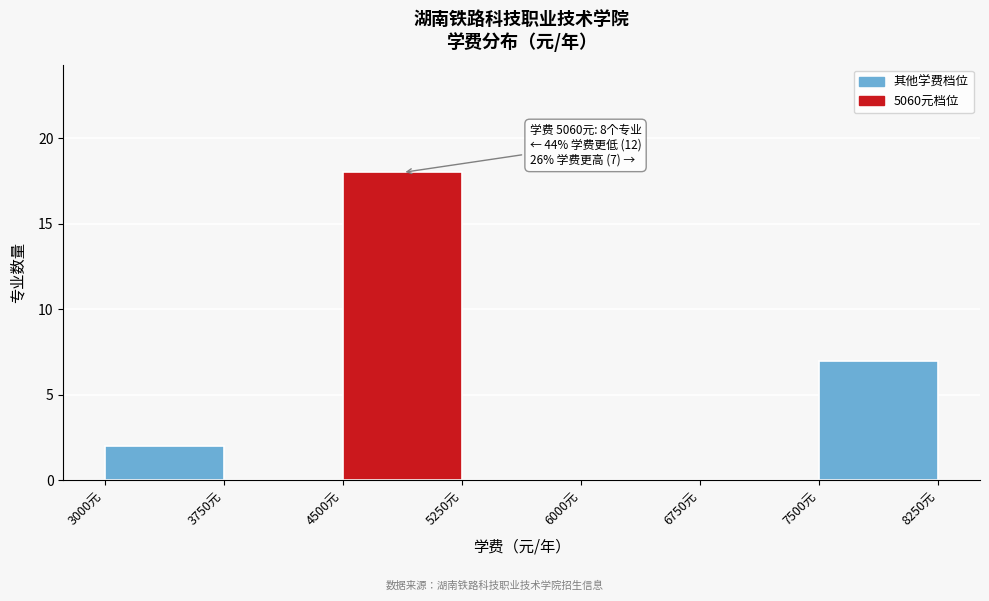

Over which range of the x-axis is the bar tallest?

4500 to 5250